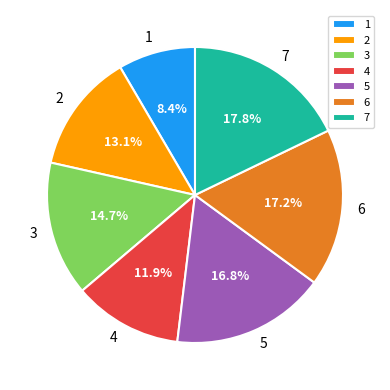

What percentage is the 2 slice, to the nearest percent?

13%